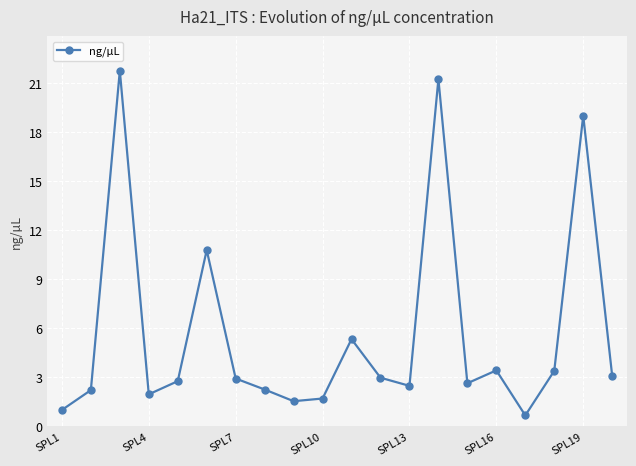

What is the sum of all values?

113.2